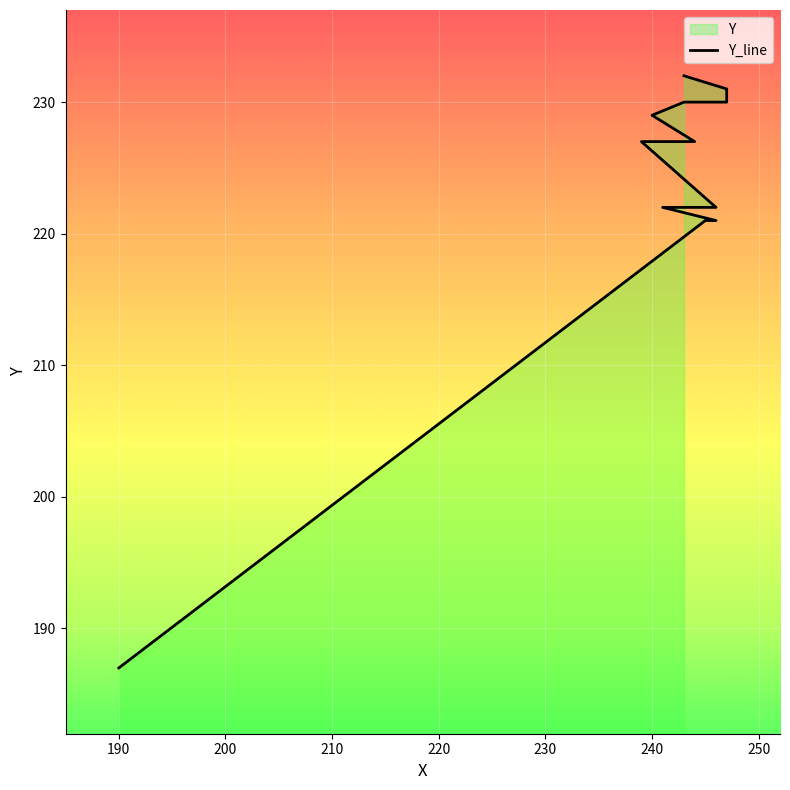

Reading left to right, what are all the values shown in this chart?

187	221	221	222	222	222	227	227	227	229	230	230	231	232